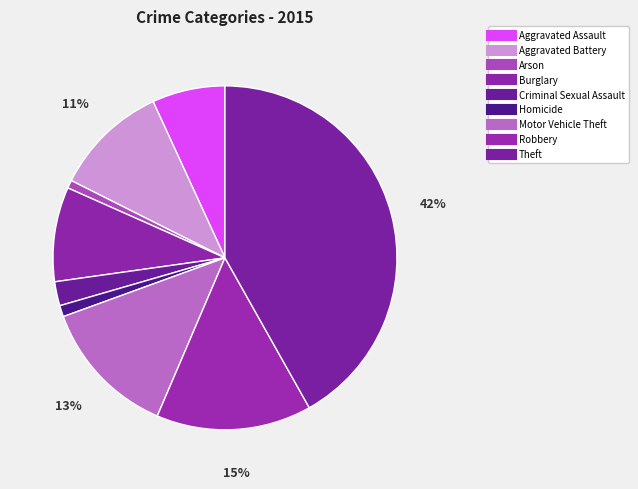

What is the change in value from Burglary to Robbery?

+242